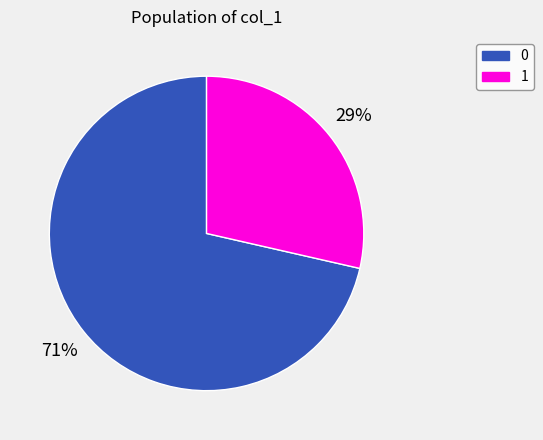

What is the ratio of the value at 1 to the value at 0?

0.4